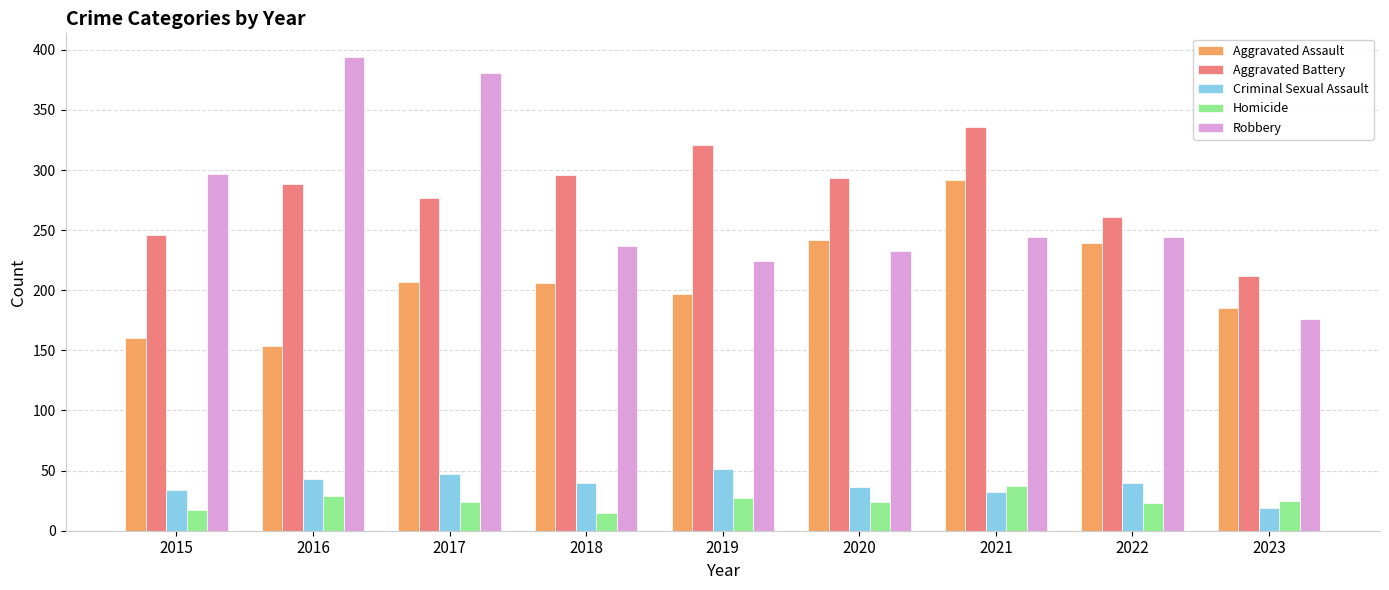

What is the maximum value shown in the chart?

394